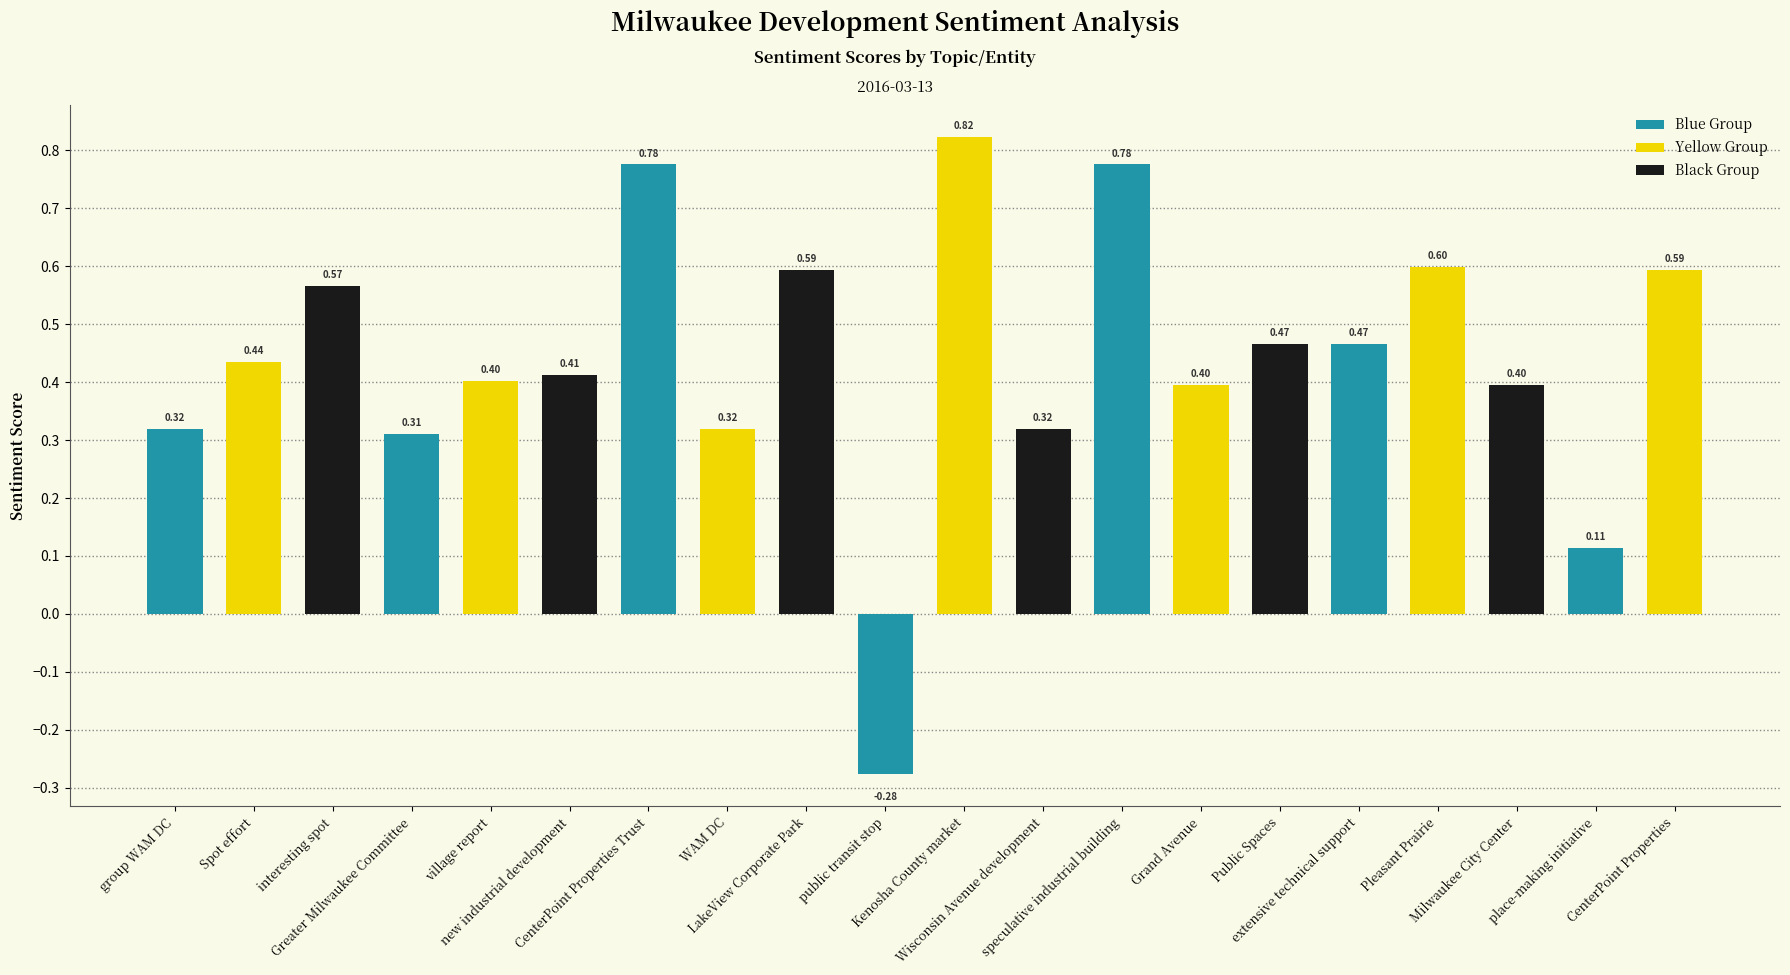

What is the average value?

0.4